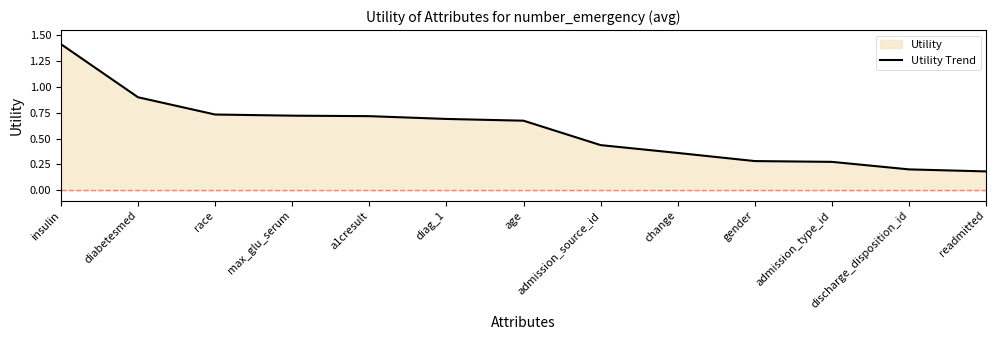

What is the change in value from admission_source_id to discharge_disposition_id?

-0.2